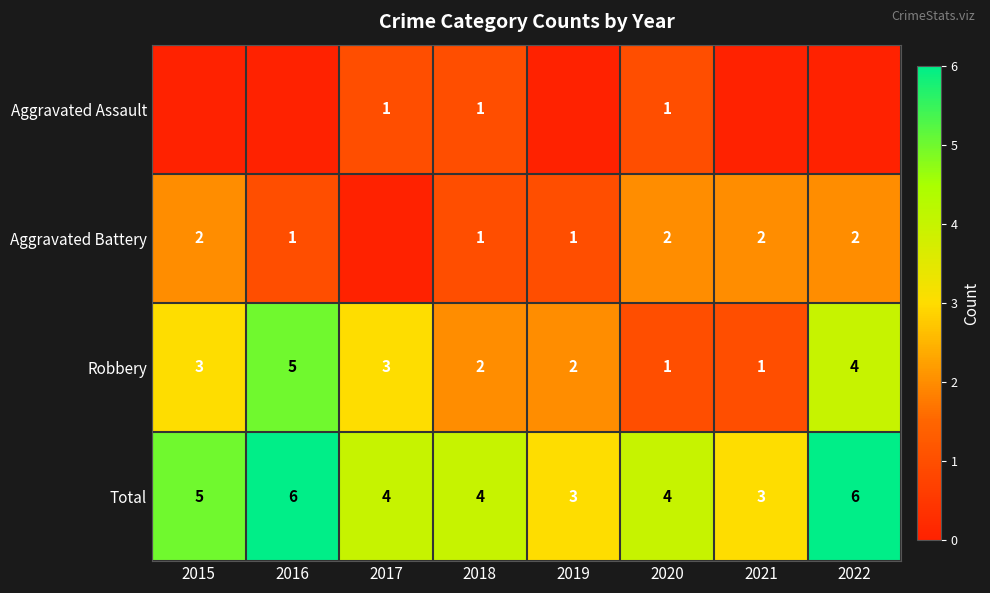

Where does the Total series first go above 4?

2015